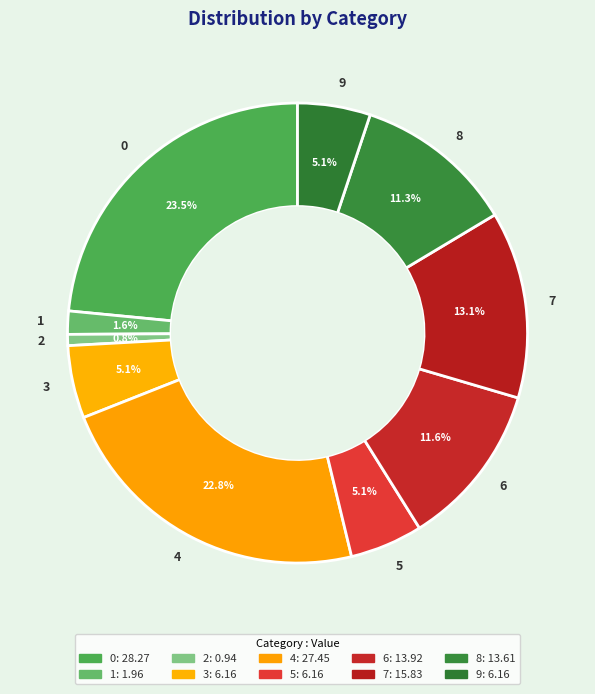

Is it true that 0 is 14% of the pie?

False